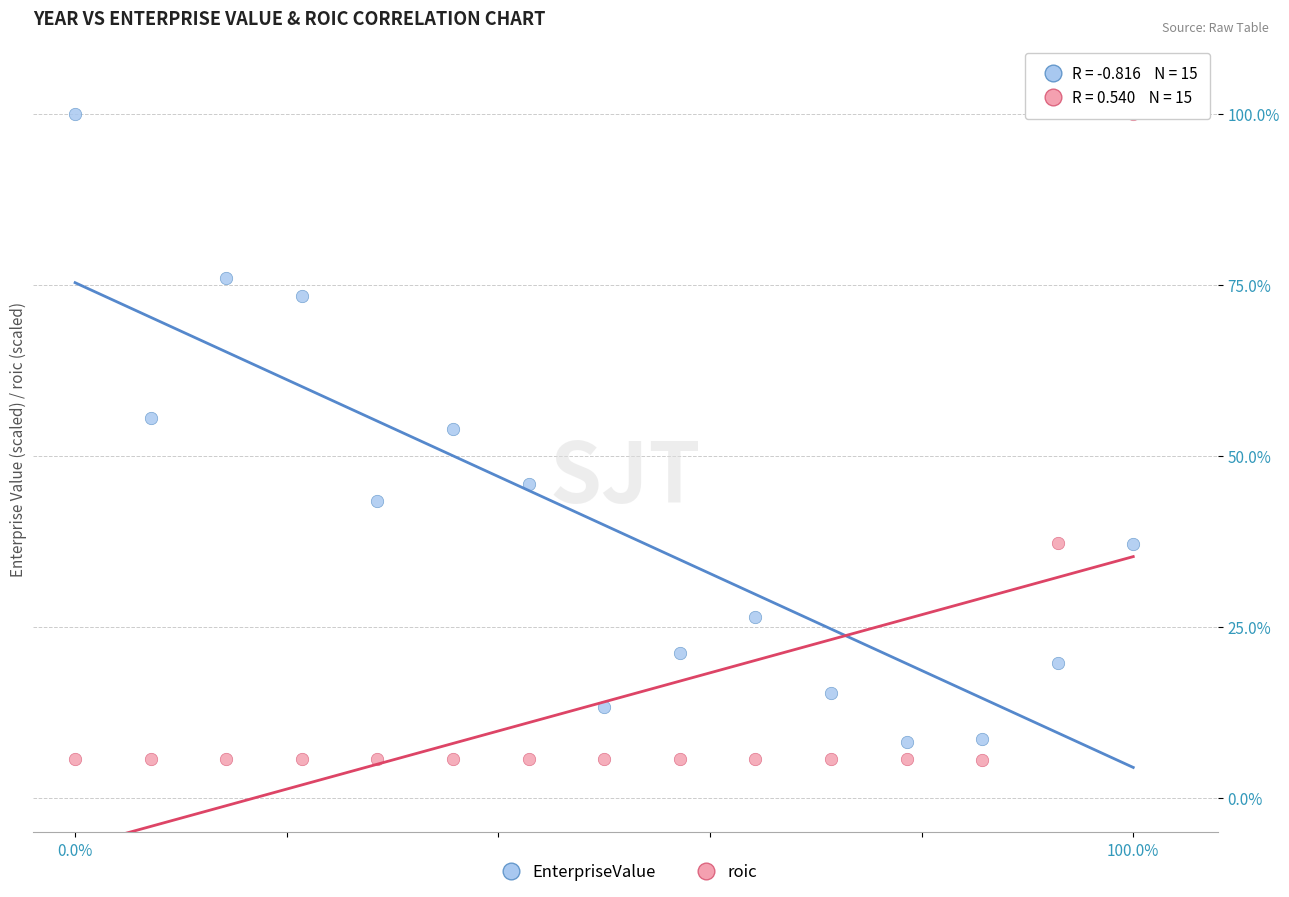

Which series reaches the minimum Y coordinate?

roic